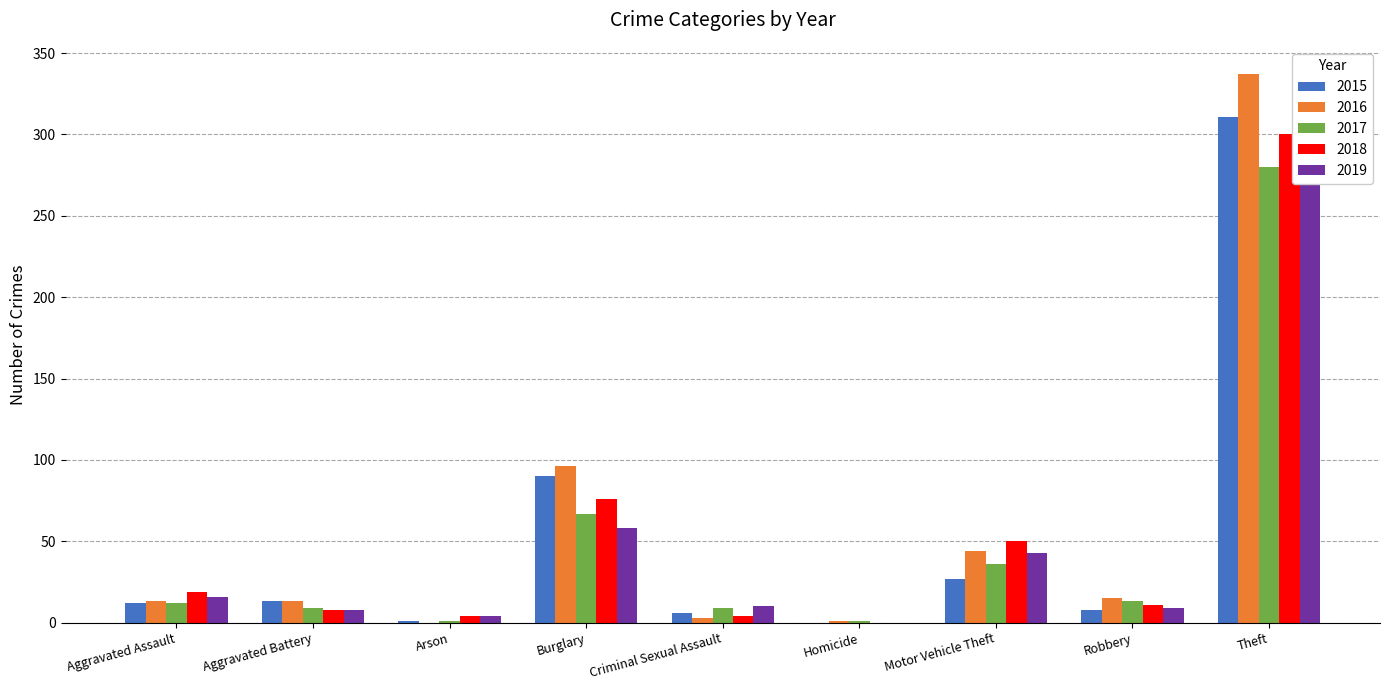

What is the difference between the maximum and minimum values in the 2019 series?

281